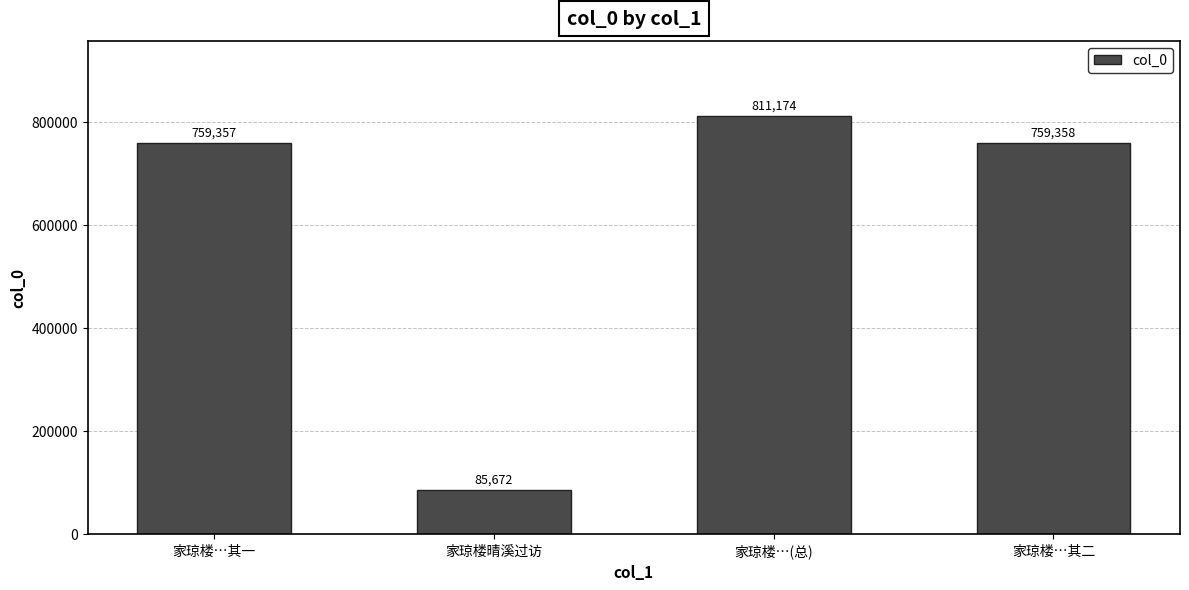

At which label does the data first exceed 759358?

家琼楼…(总)